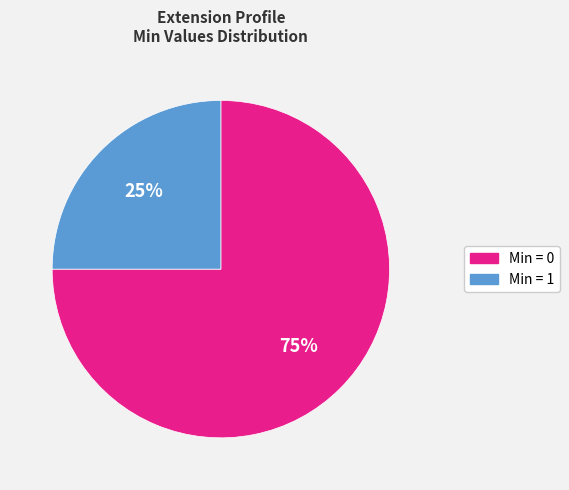

To the nearest percent, what is the difference between the largest and smallest slice percentages?

50%